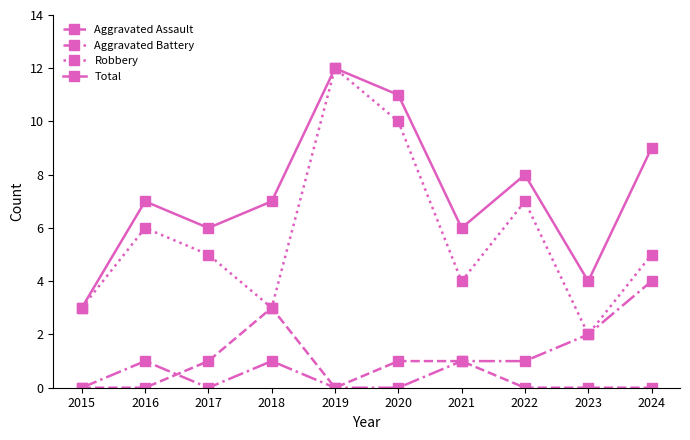

True or false: Total and Aggravated Assault cross at least once.

False